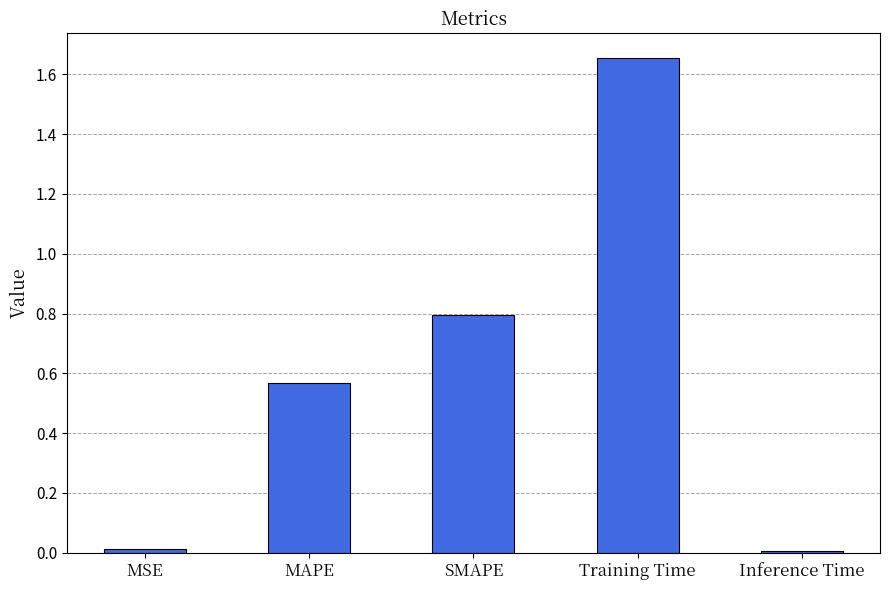

What value does the data have at SMAPE?

0.8